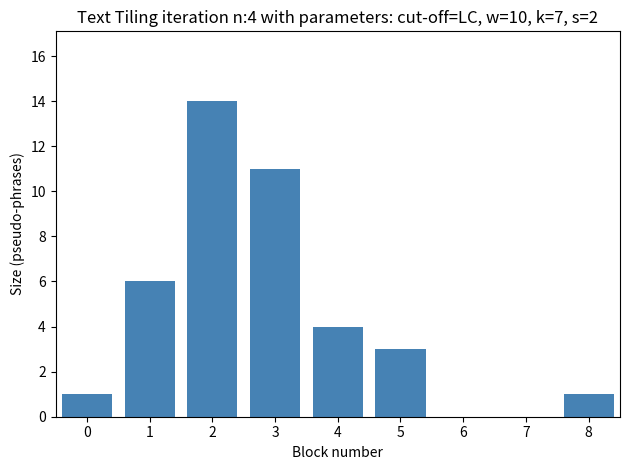

What is the minimum value shown in the chart?

1